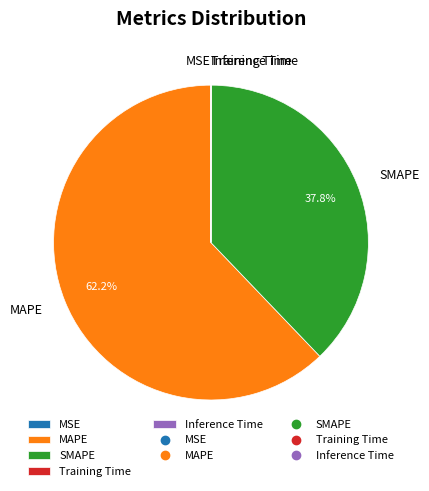

Which slice is the largest?

MAPE